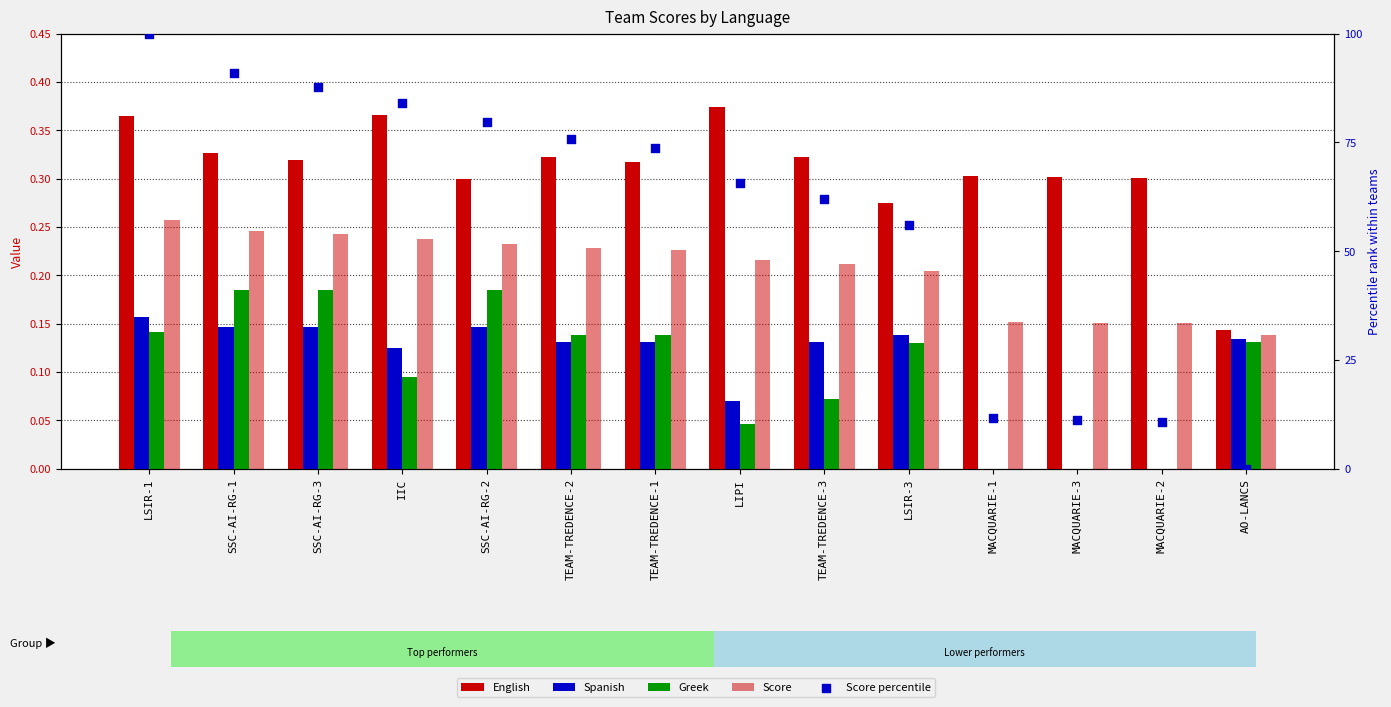

Which series contains the highest Y value?

Score percentile